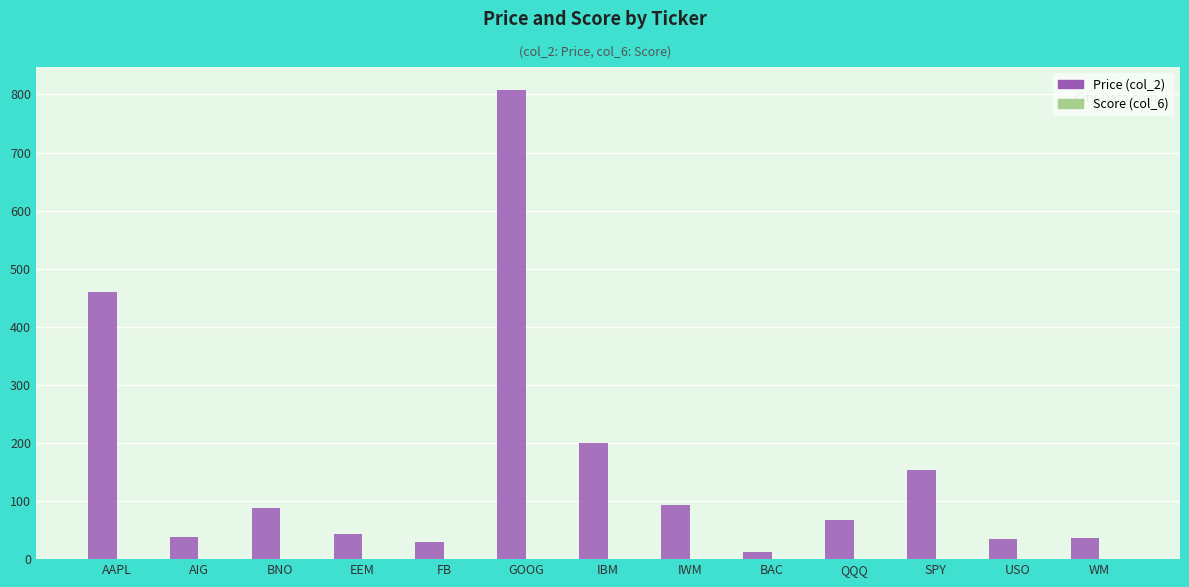

Which series has the largest total across all categories?

Price (col_2)